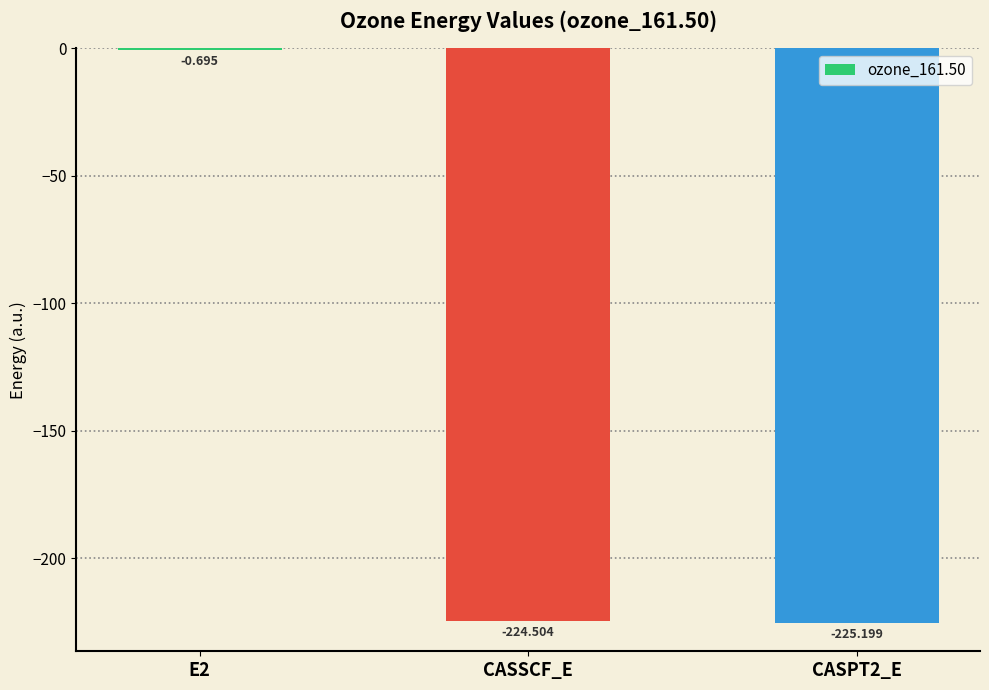

Does the chart contain stacked bars?

No